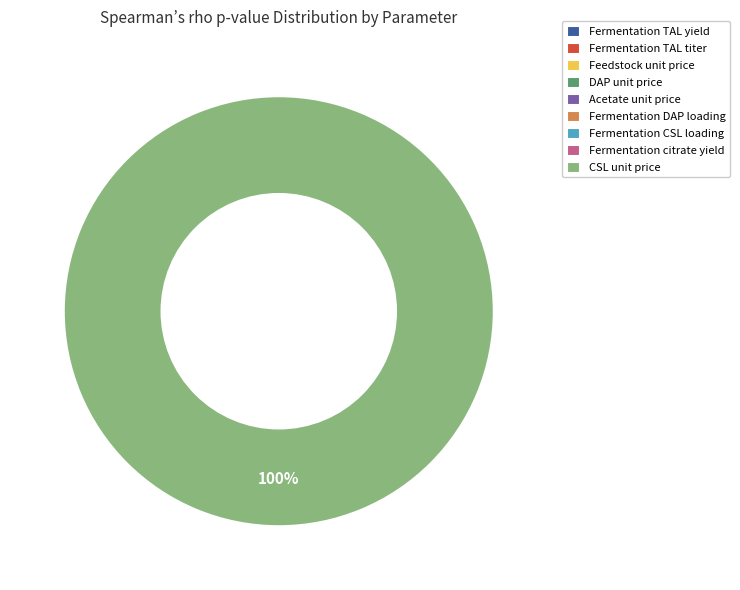

Count the number of slices in the pie.

9